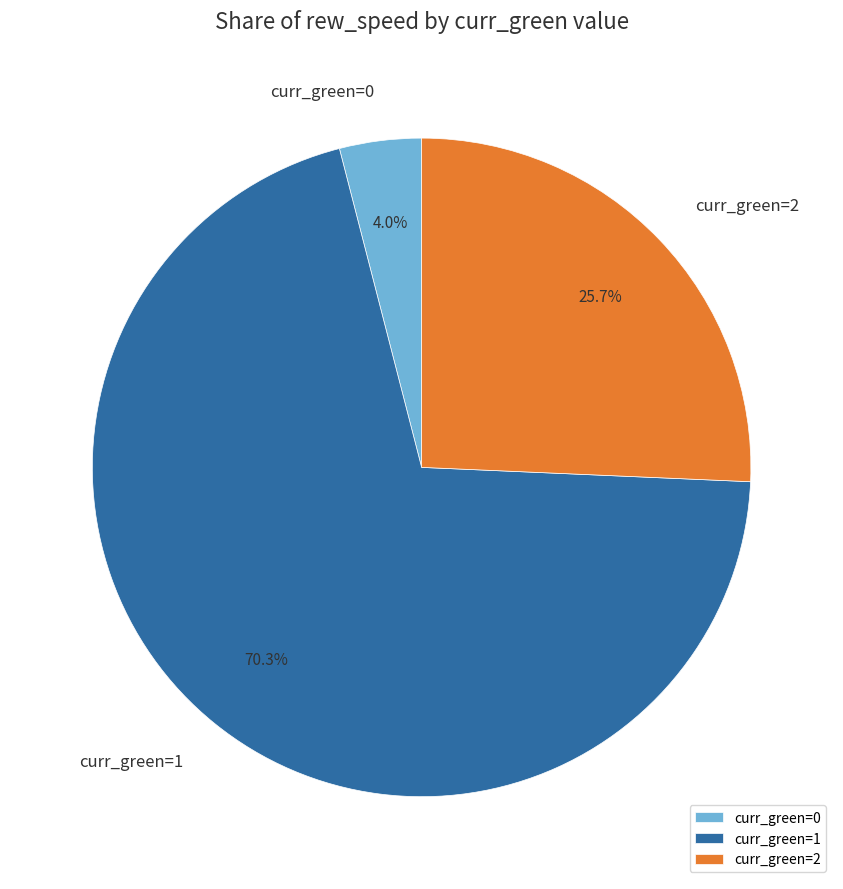

How many segments does this pie chart have?

3